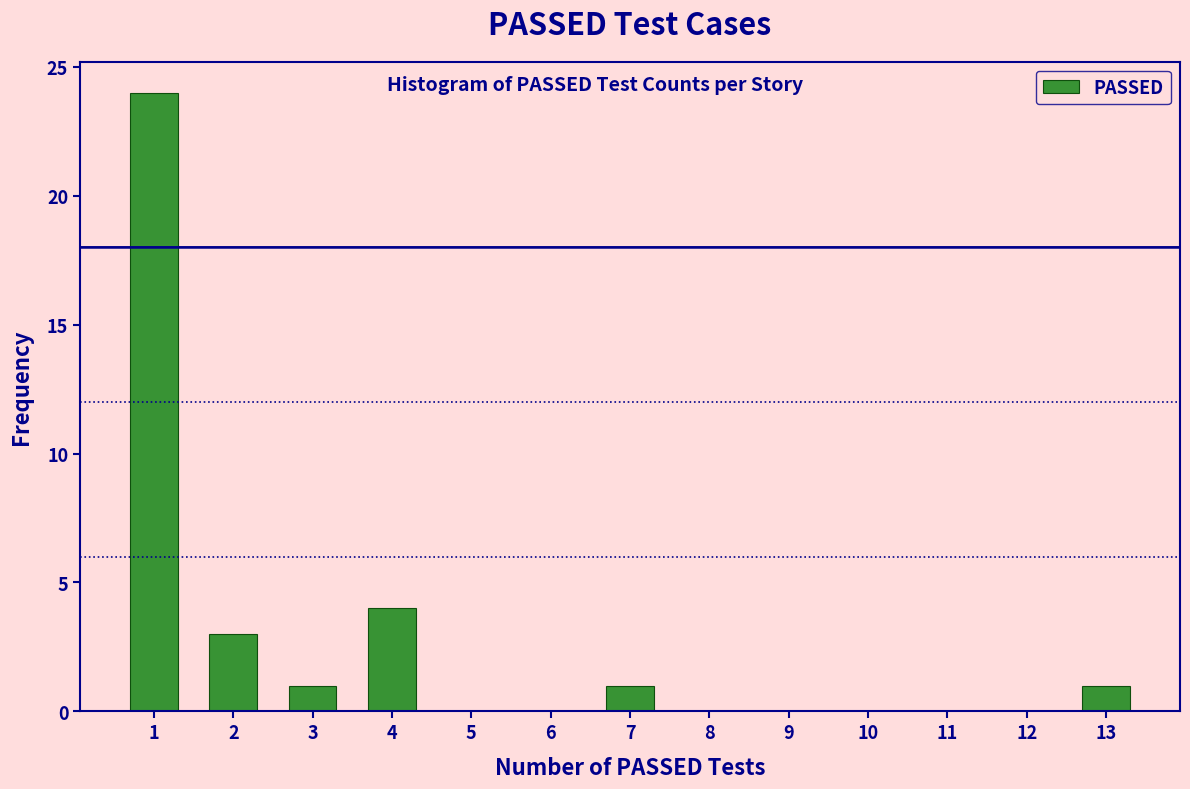

Over which range of the x-axis is the bar tallest?

0.5 to 1.5